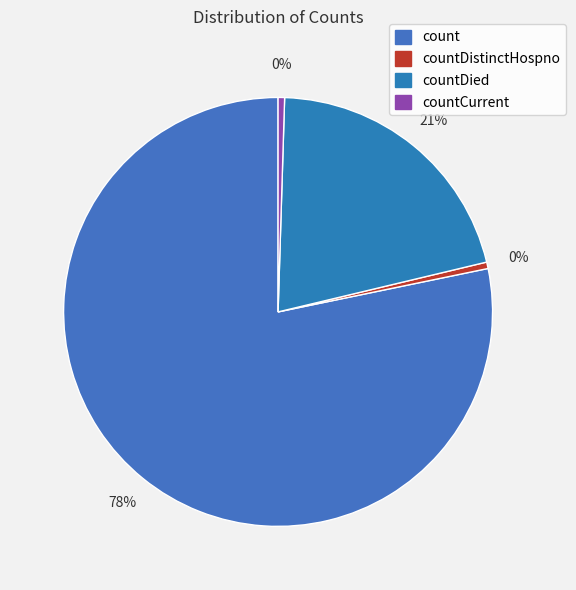

To the nearest percent, what is the average slice percentage?

25%